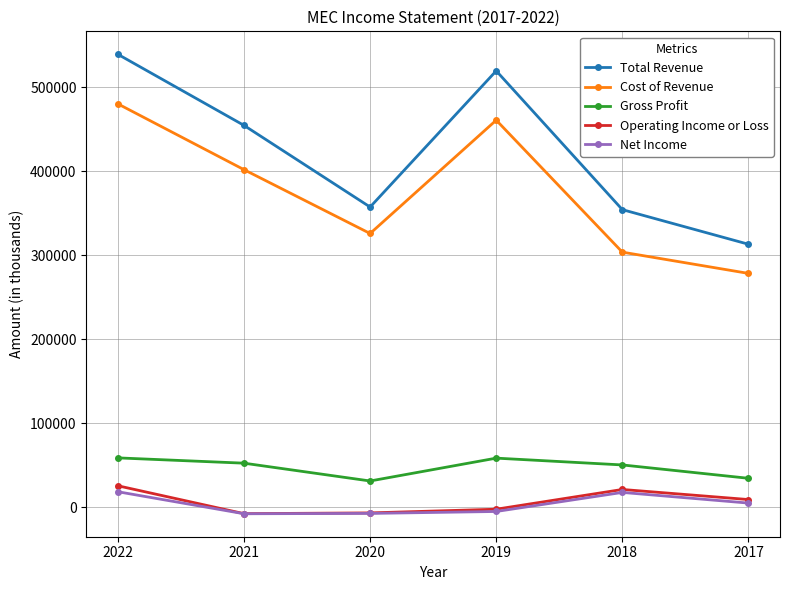

True or false: Cost of Revenue and Total Revenue intersect in this chart.

False